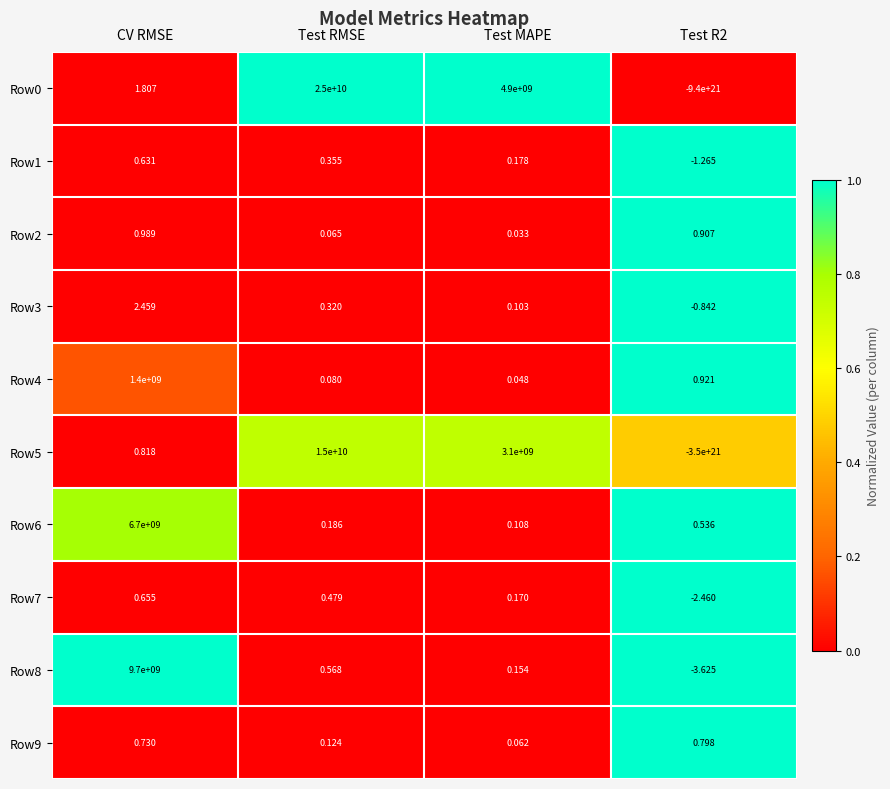

Count the number of categories in the chart.

4